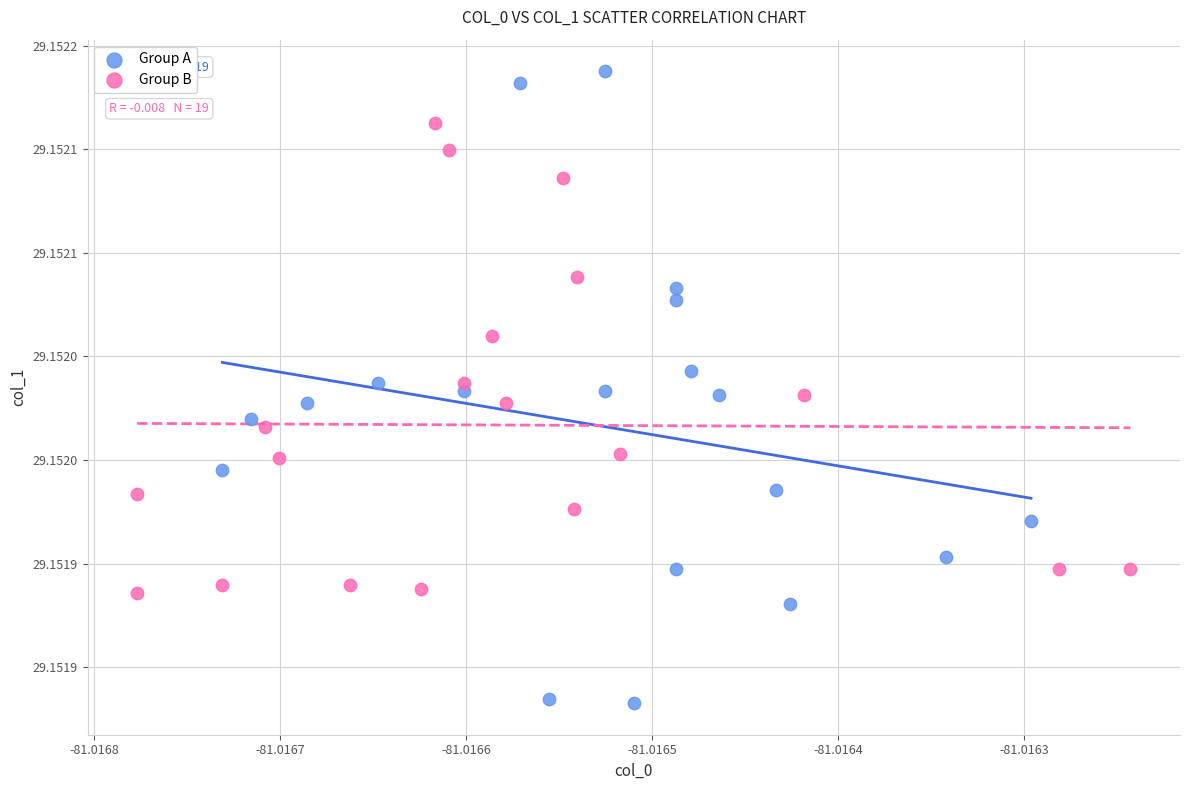

What are all the series names shown in the legend?

Group A, Group B